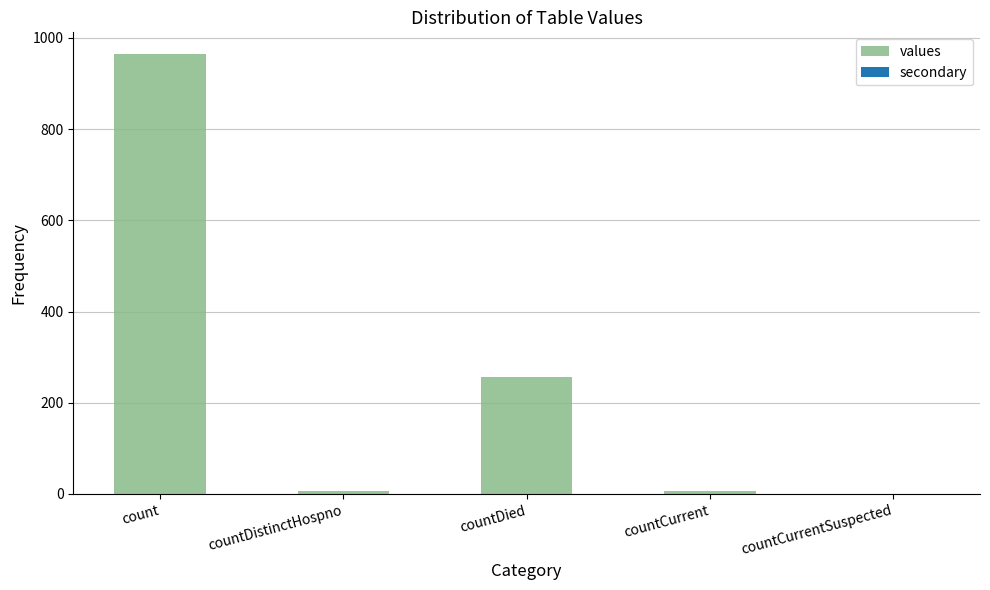

True or false: the data shows 6 at countDistinctHospno.

True